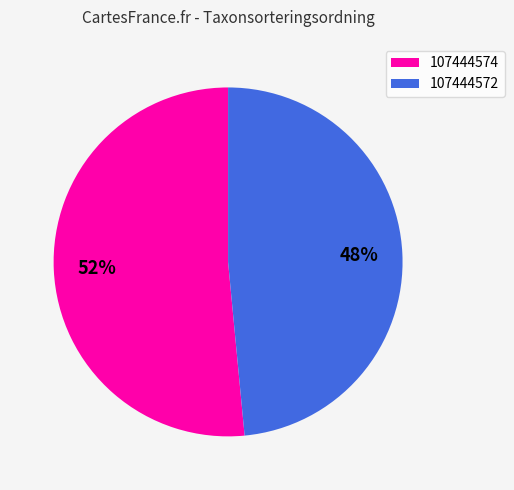

Which slice represents more than half of the pie?

107444574